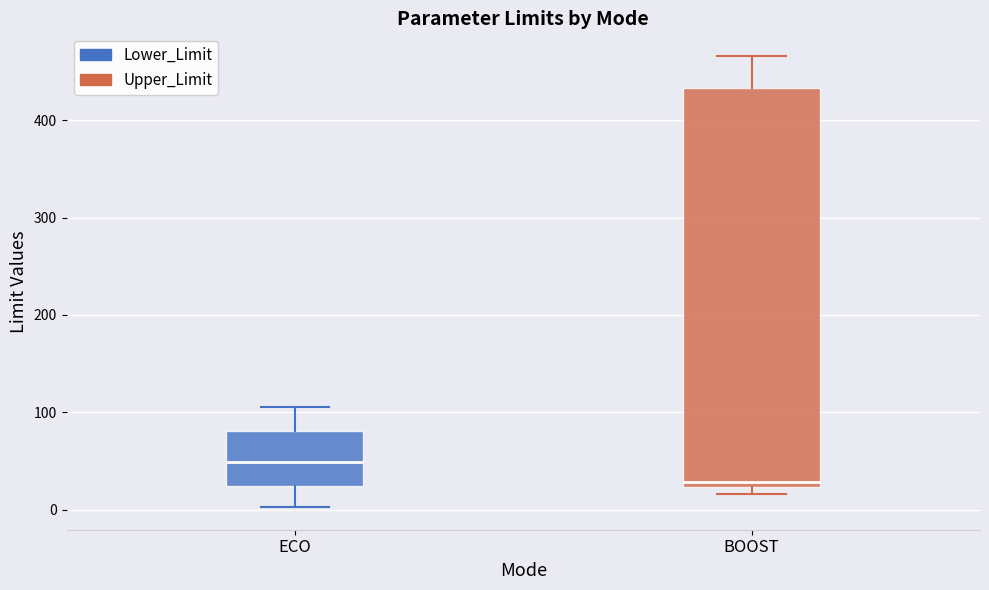

Reading left to right, read every box against the y-axis: the position of its median line, the range the box covers, and the ends of its whiskers. The values are not printed on the chart, so give them approximately, as read against the axis.

ECO: median 50, box 20 to 80, whiskers 0 to 110
BOOST: median 30, box 20 to 430, whiskers 20 (just below the box's lower edge) to 470